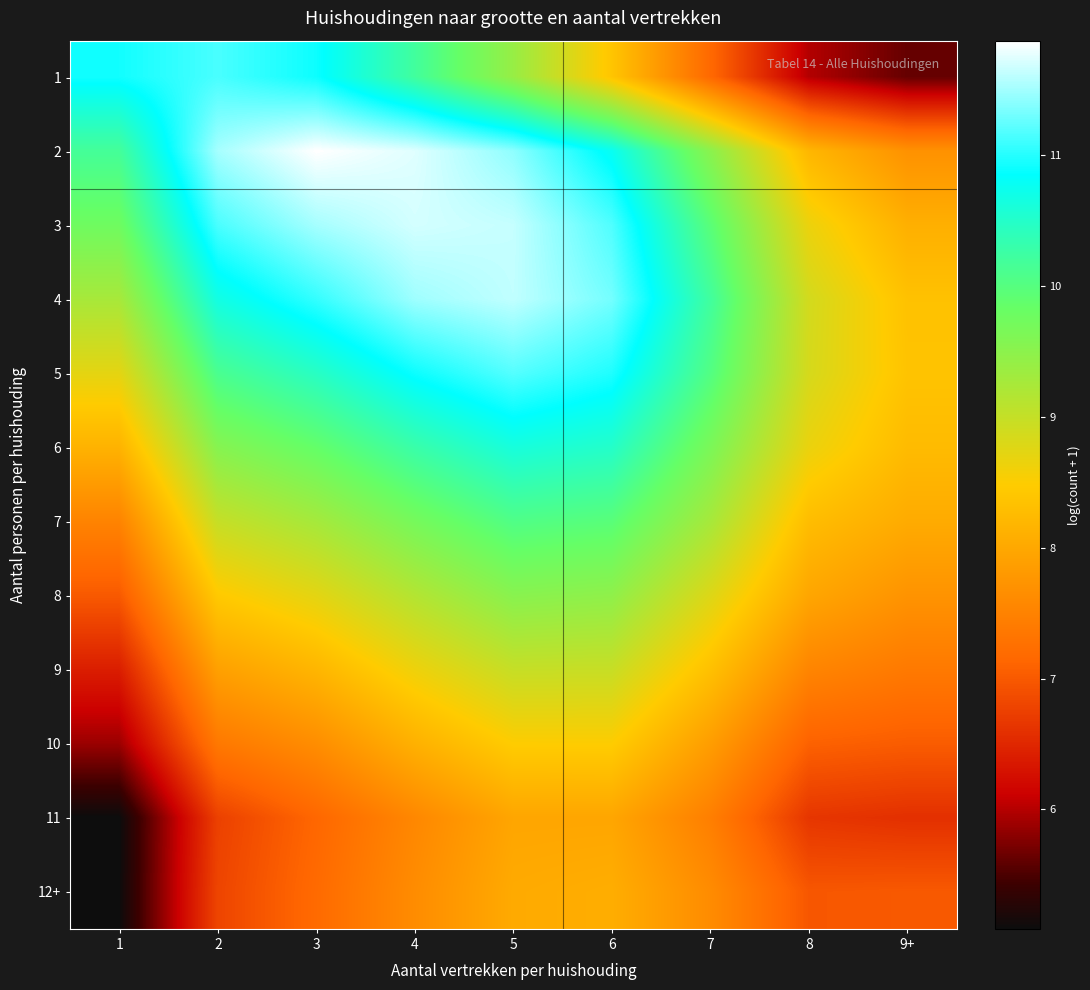

Which label corresponds to the smallest value in the chart?

1